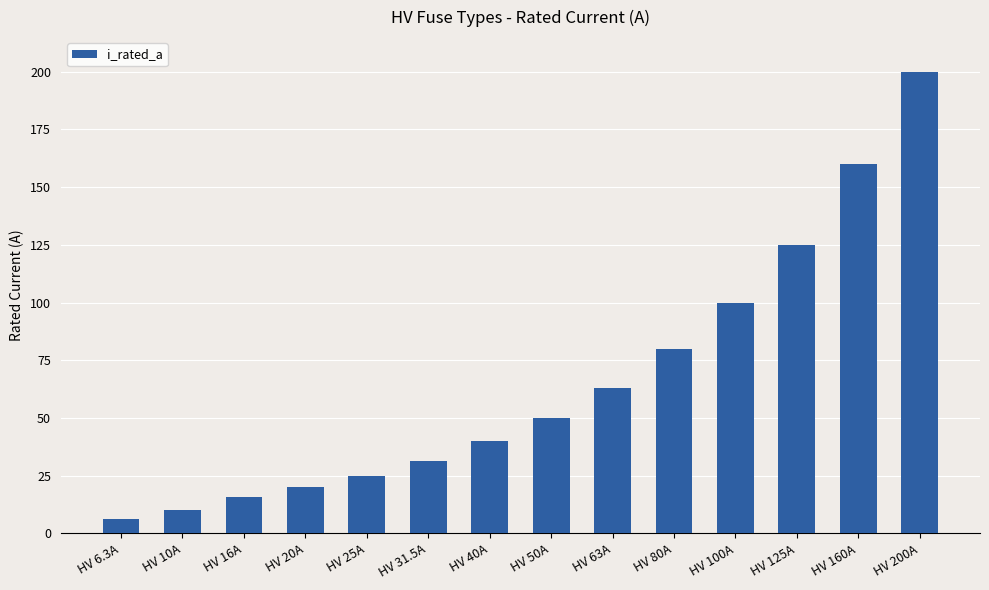

The chart shows a value of 31.5 at HV 31.5A. True or false?

True